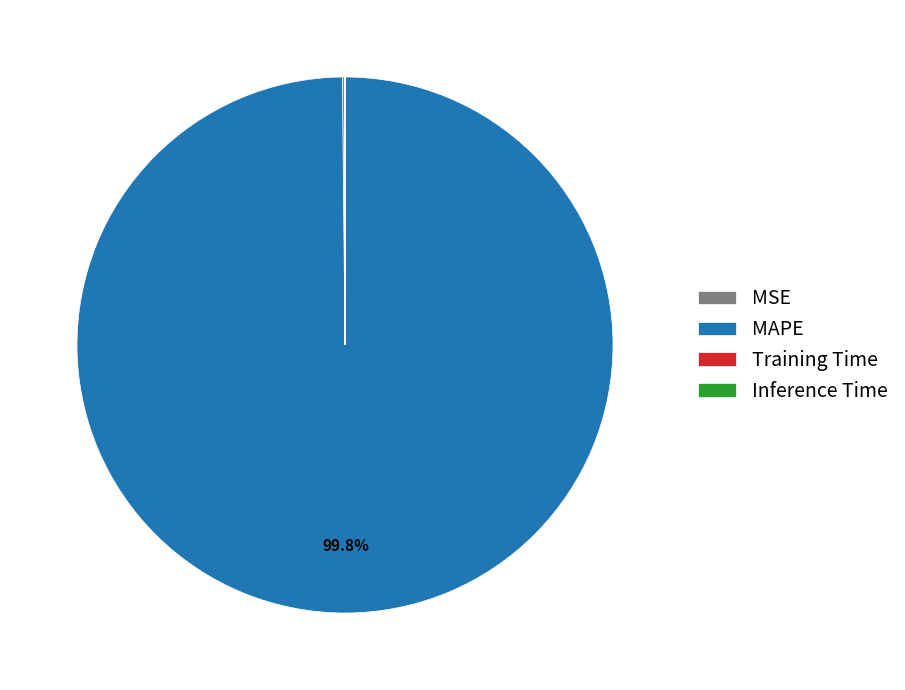

Which category has the biggest portion of the pie?

MAPE